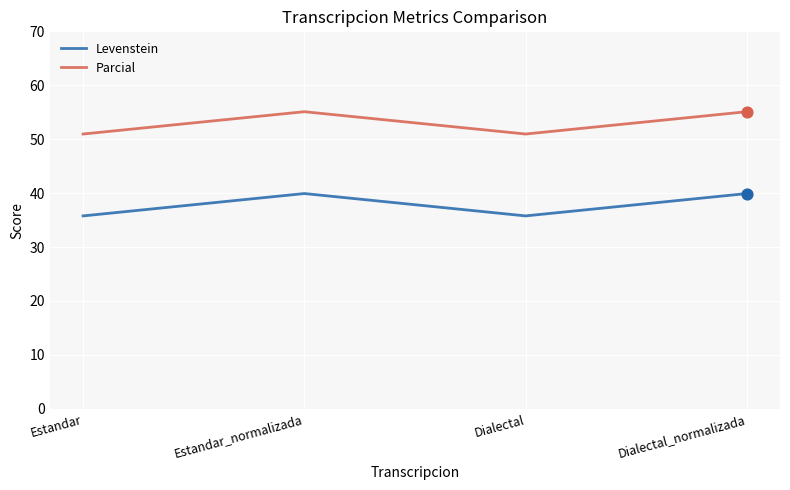

Between Estandar and Dialectal_normalizada, which series saw the biggest shift?

Levenstein